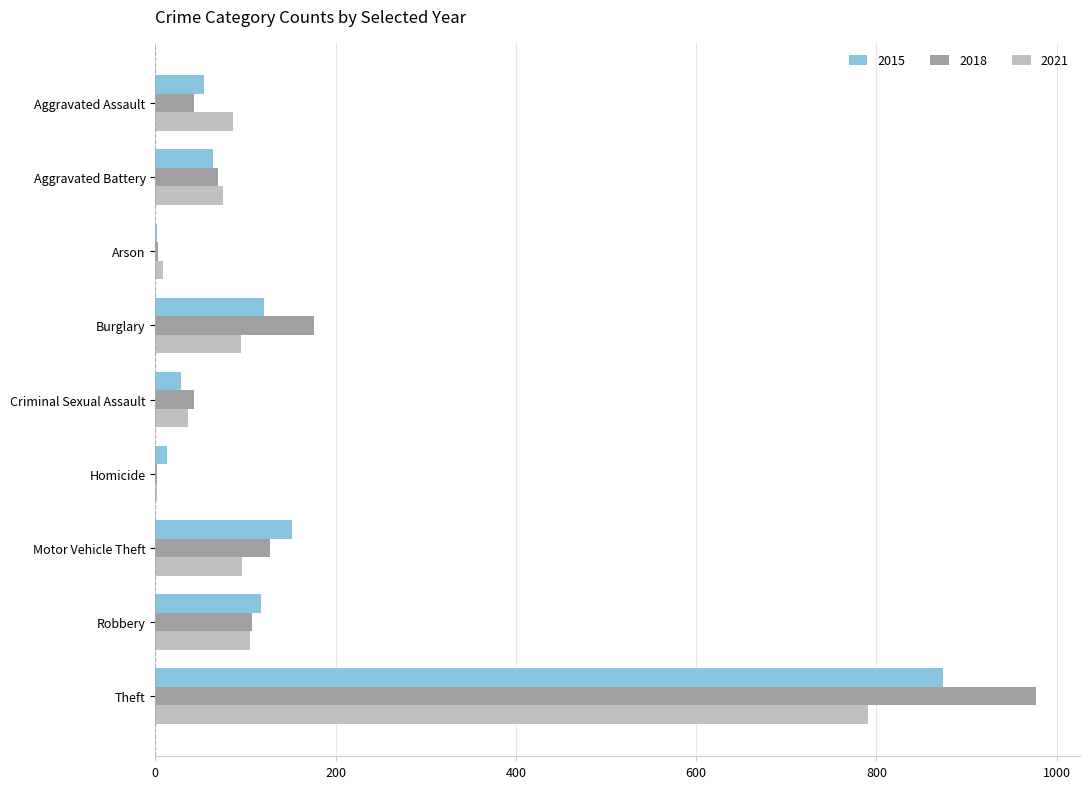

At which category is the sum across all series the highest?

Theft